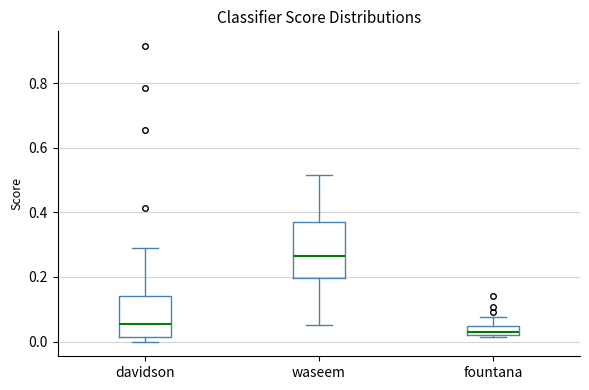

Which box has the highest median line?

waseem